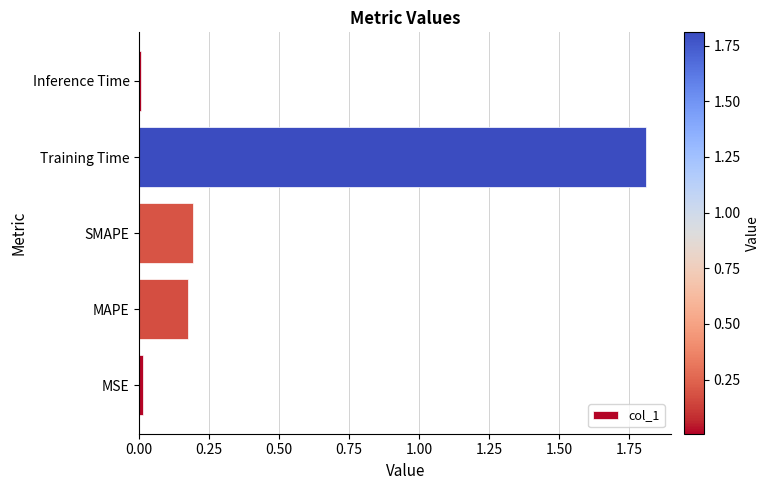

Which has a higher value, SMAPE or MSE?

SMAPE